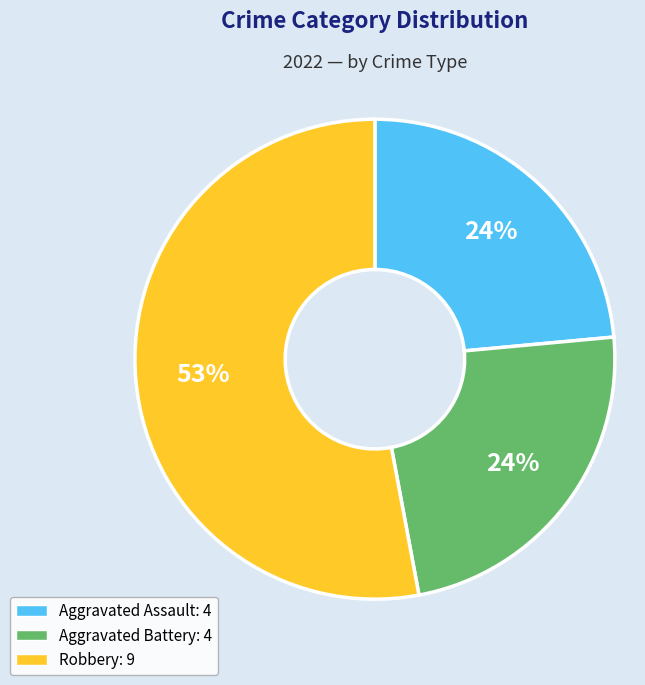

To the nearest percent, what is the average slice percentage?

33%